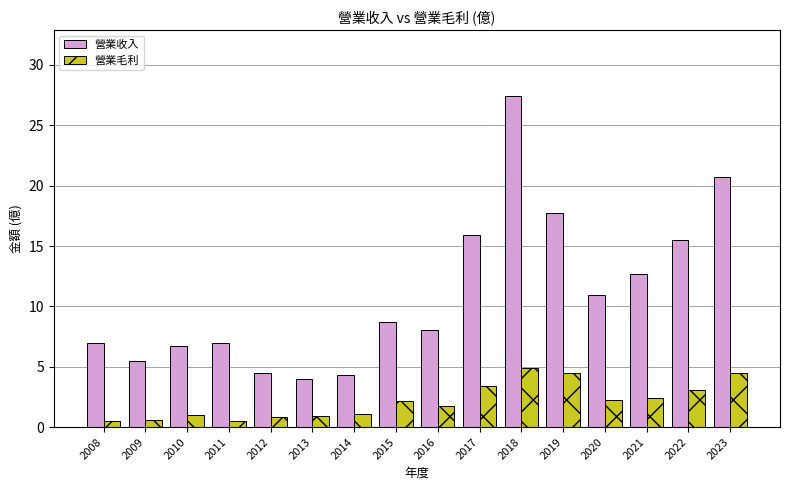

What is the spread (max minus min) of values at 2015?

6.6